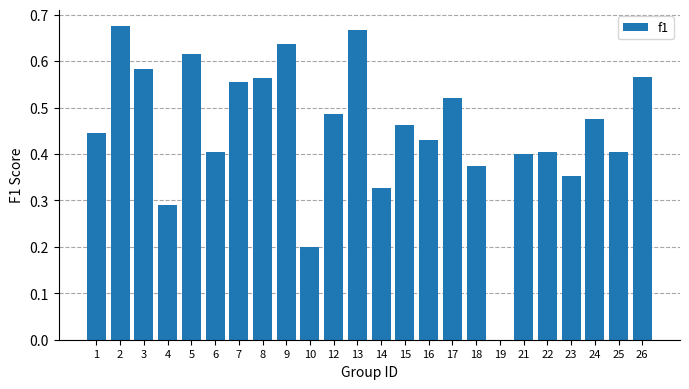

What is the sum of all values?

10.8